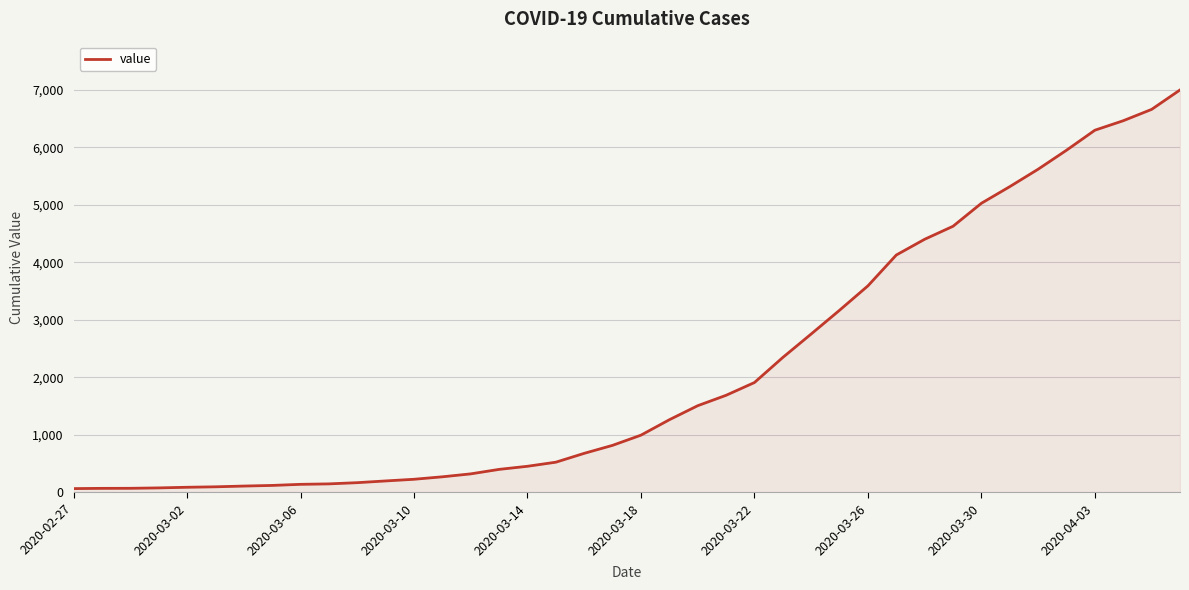

What is the difference between the maximum and minimum values?

6931